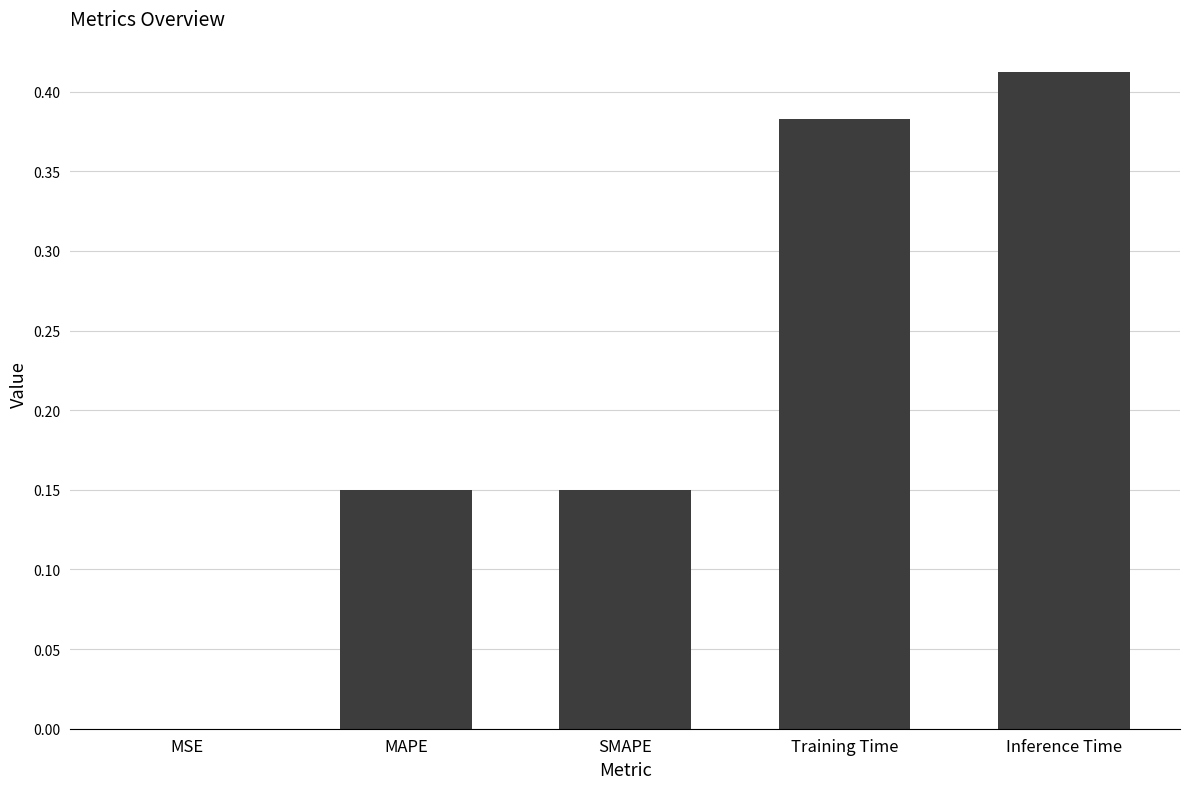

Between MSE and Inference Time, which is larger?

Inference Time